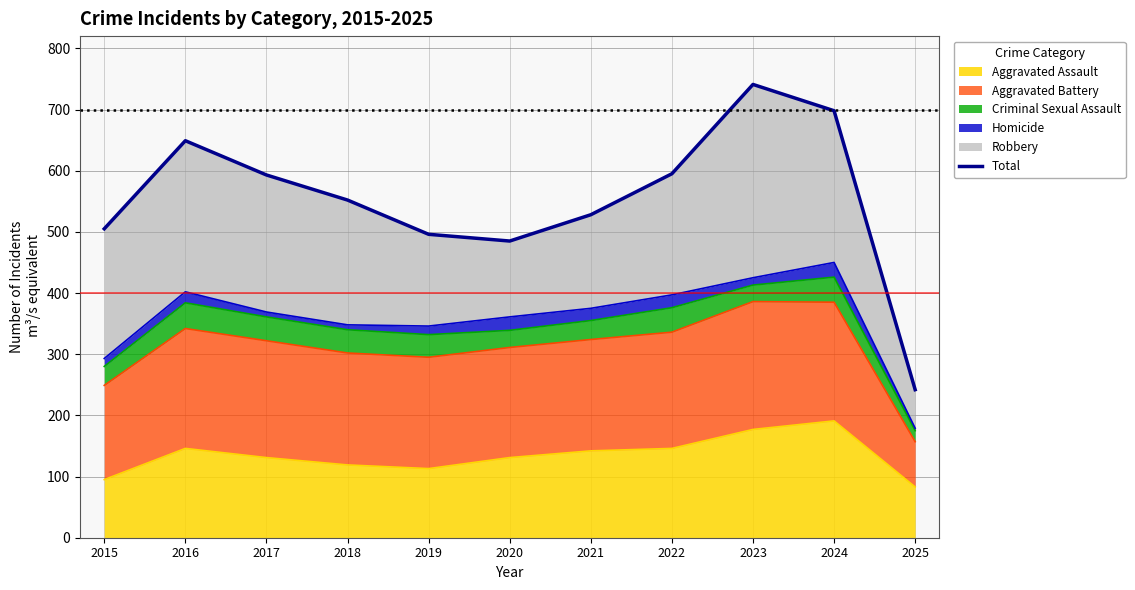

True or false: the data has more than 2 interior local peaks.

False